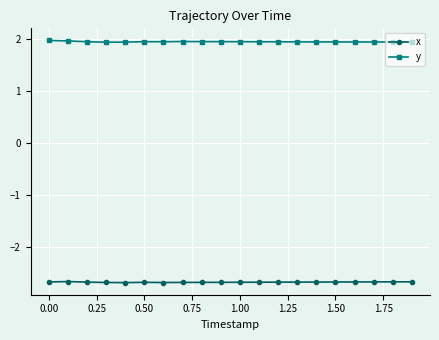

True or false: y has more than 1 points higher than both neighbors.

True